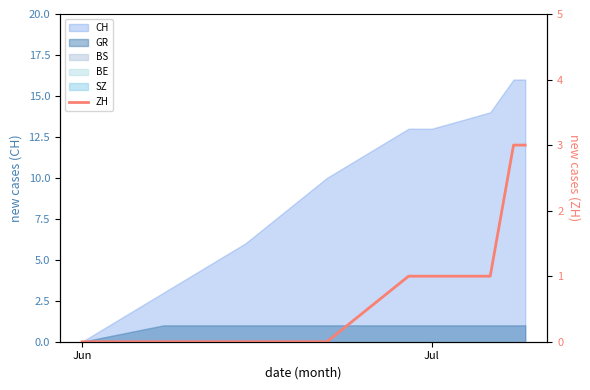

Reading right to left, extract all data points from this chart.

3	3	1	1	1	0	0	0	0